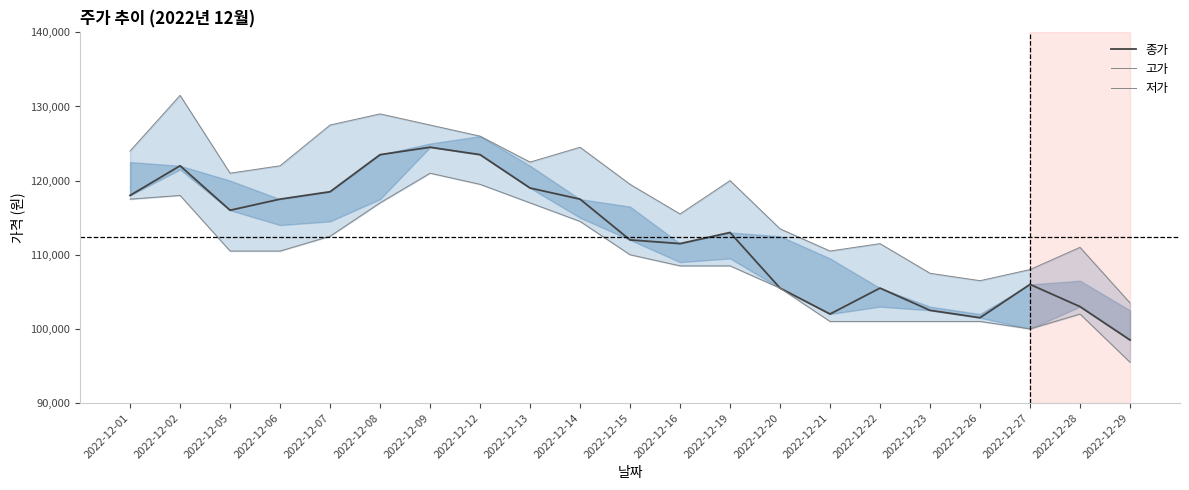

True or false: 저가 has a value of 101000 at 2022-12-22.

True